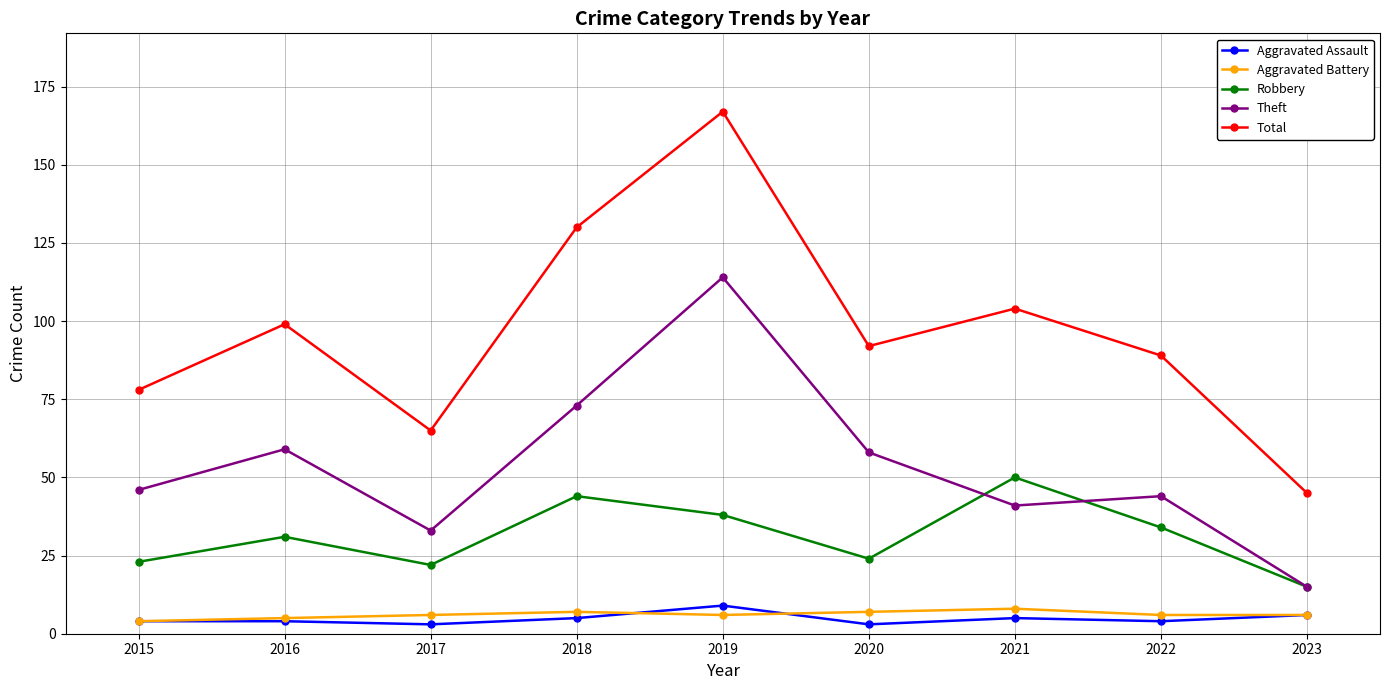

How many interior local valleys does the Robbery series have?

2